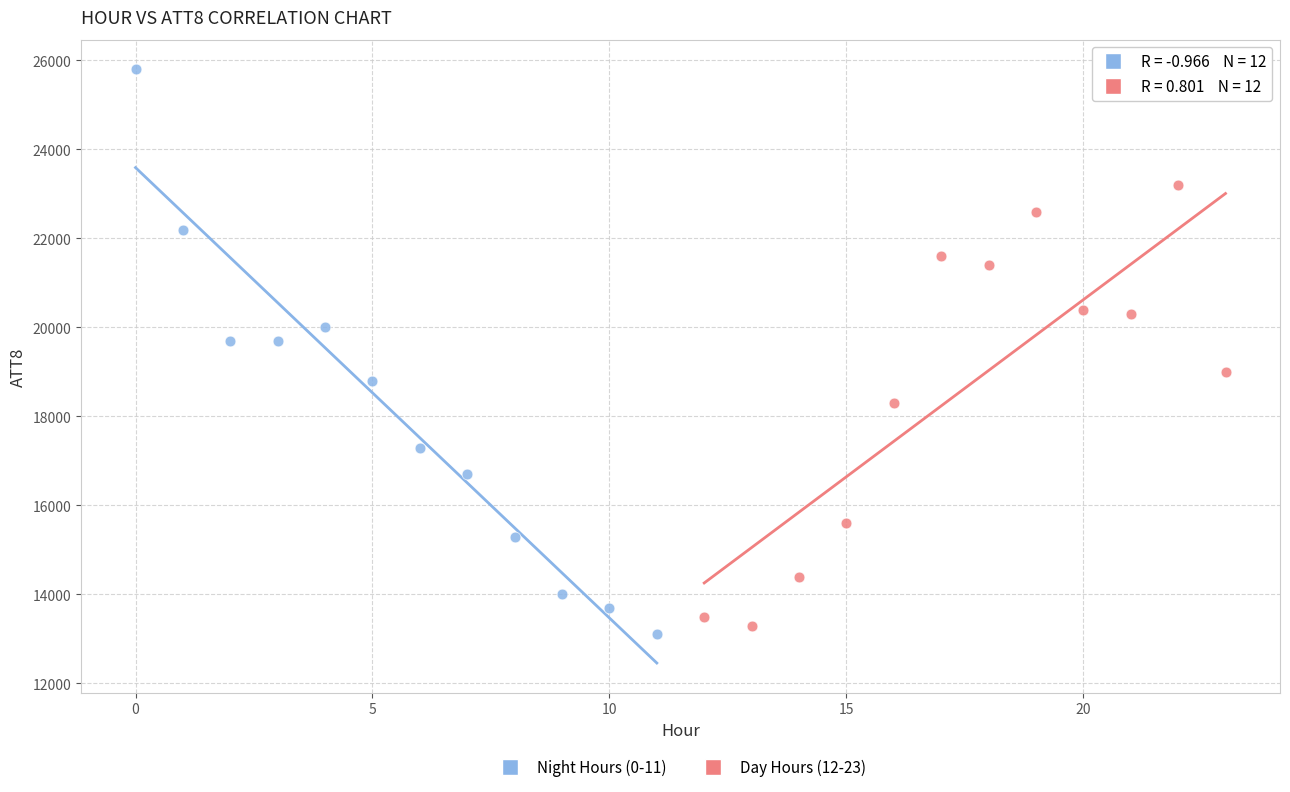

Which series has the largest Y range (max minus min)?

Night Hours (0-11)